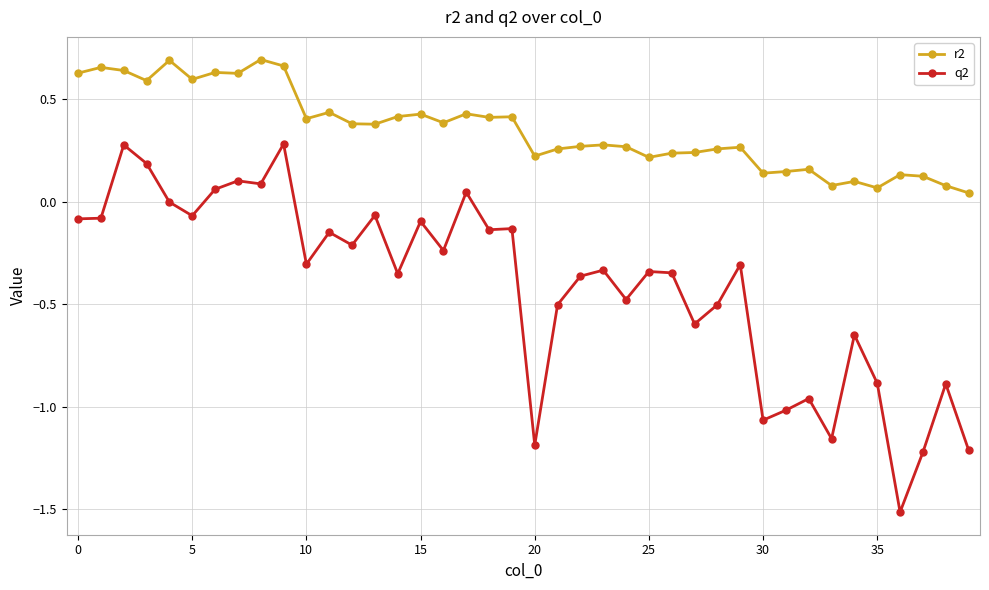

Rank the series by their average value, from lowest to highest.

q2, r2